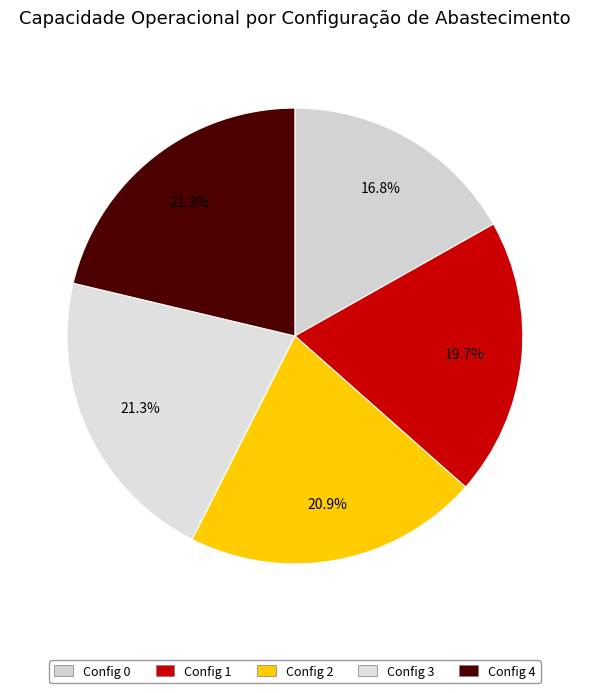

How many segments does this pie chart have?

5